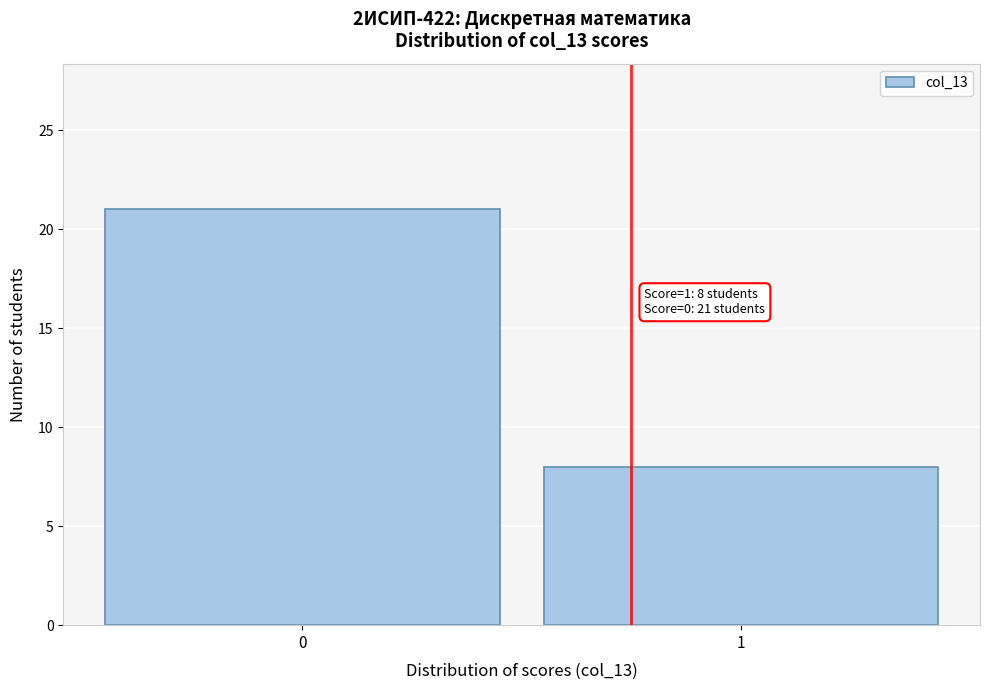

Reading left to right, list all the values displayed in this chart.

21	8